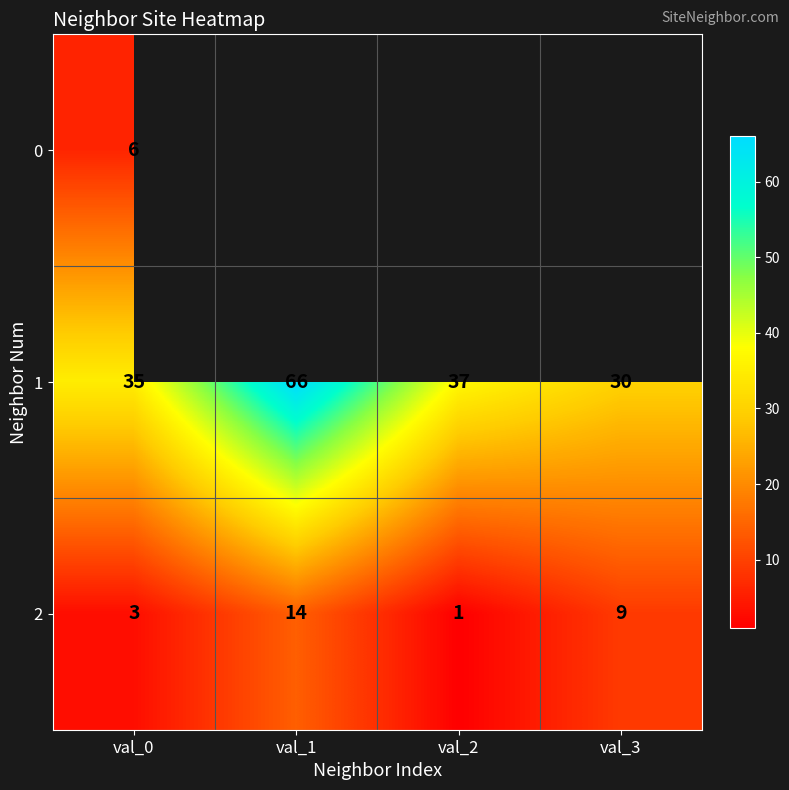

The value of 2 at val_2 is 1. True or false?

True